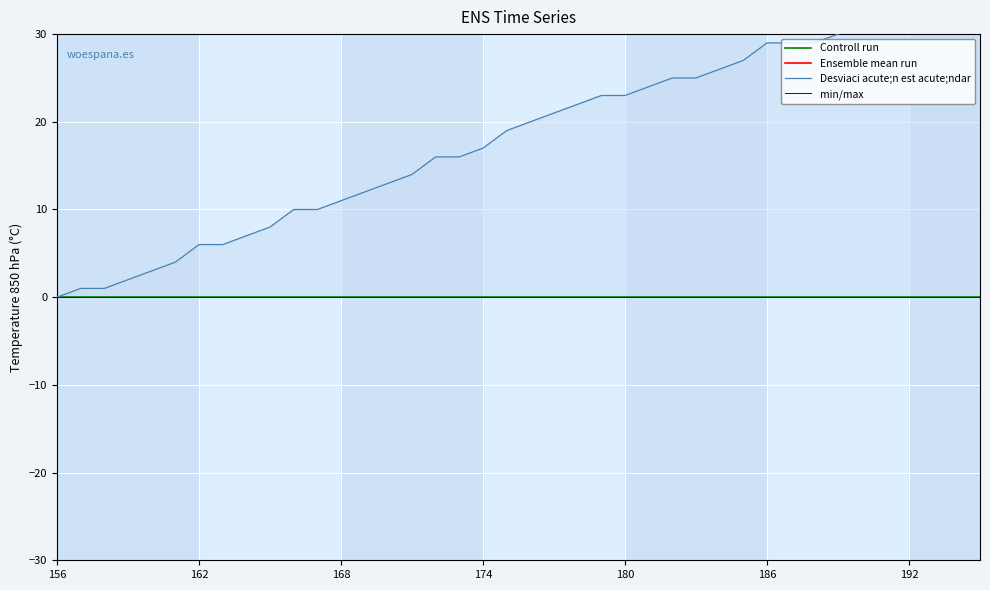

At which label is x closest to 139?

174